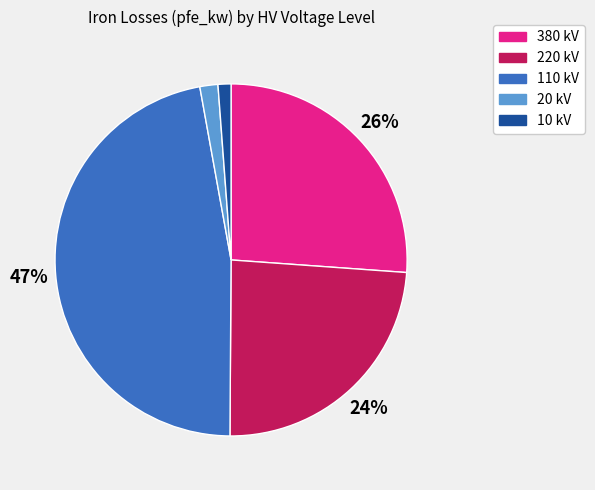

How many segments does this pie chart have?

5